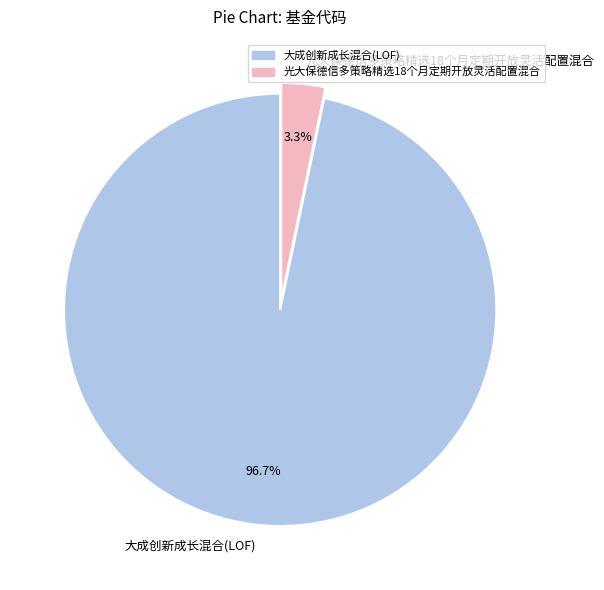

To the nearest percent, what percentage of the pie is 大成创新成长混合(LOF)?

97%